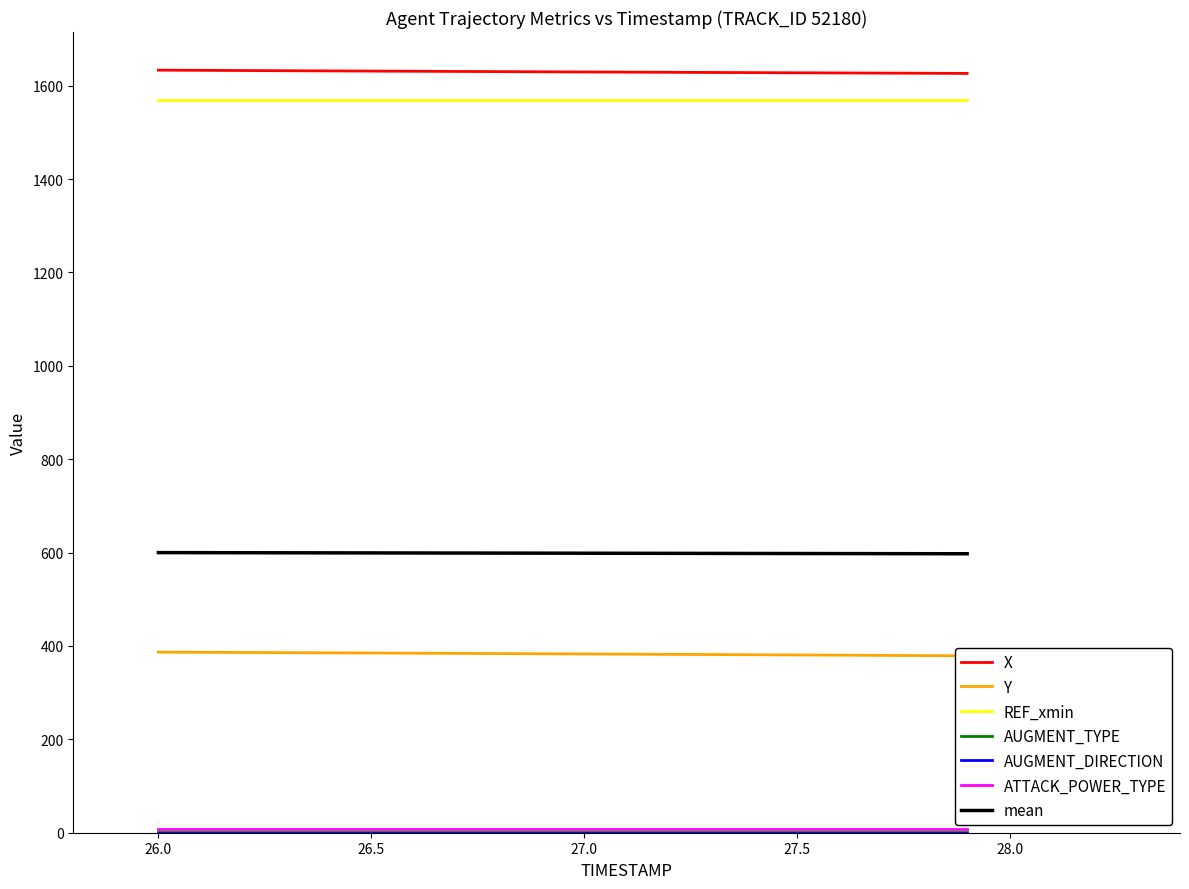

The value of X at 27.5 is 2775.6. True or false?

False